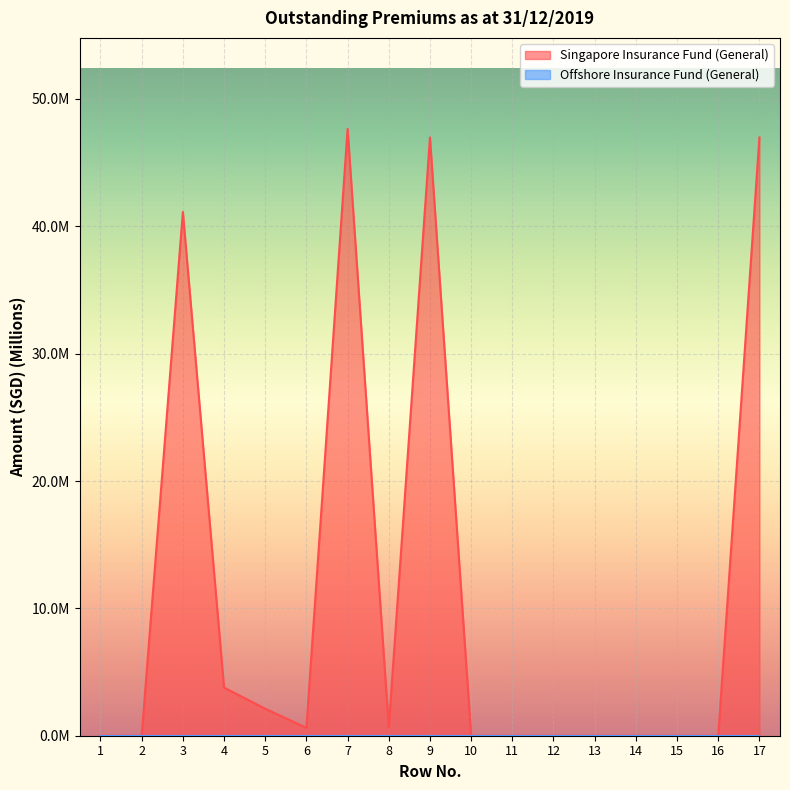

How many data points are above 0?

8